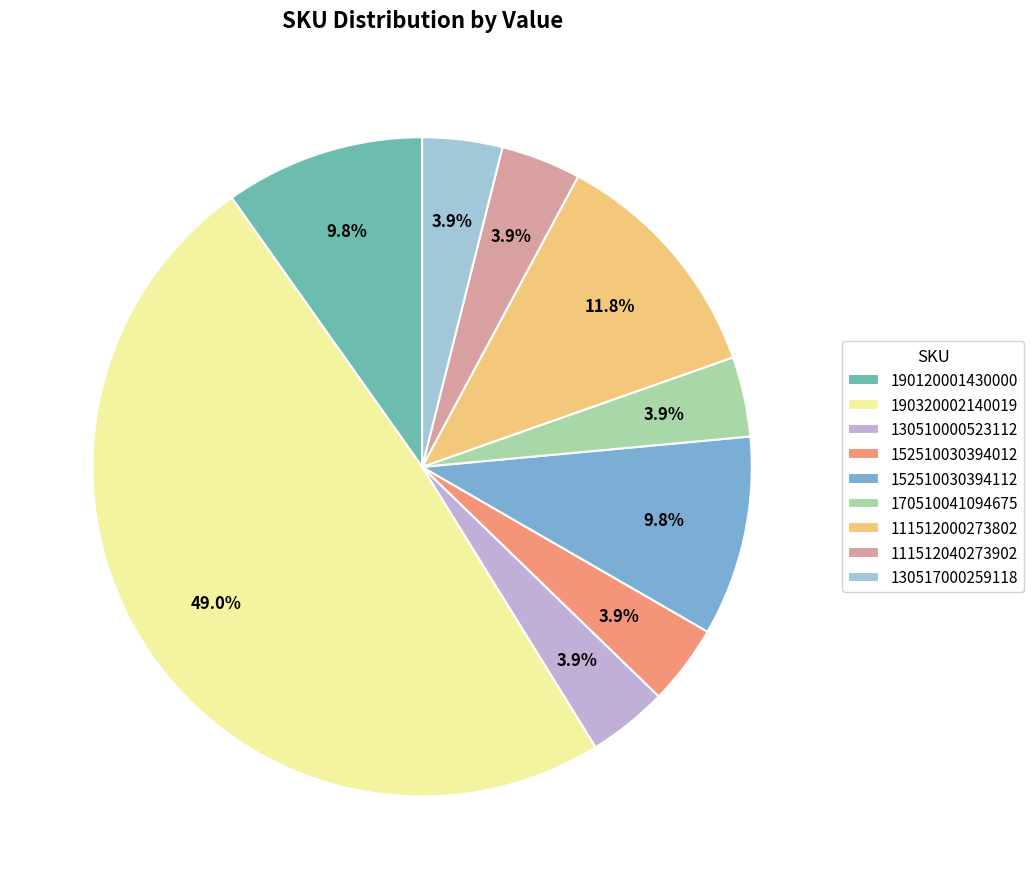

To the nearest percent, what percentage of the pie is 152510030394012?

4%